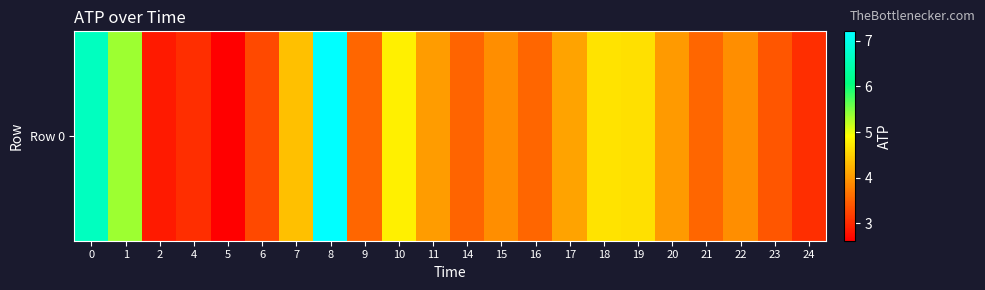

The chart shows a value of 4.7 at 18. True or false?

True